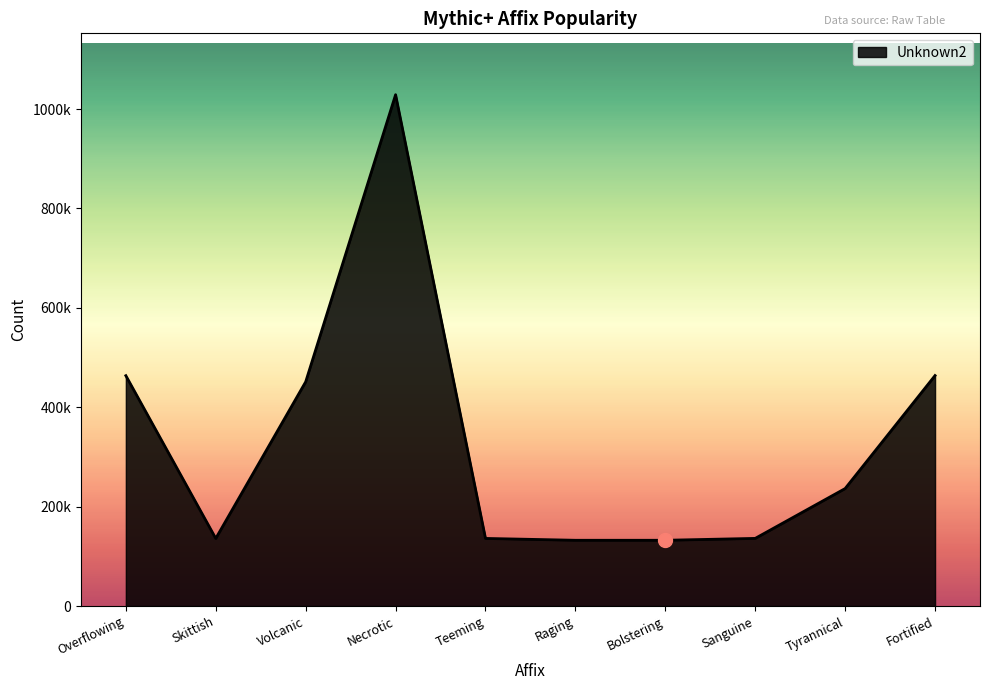

At which label is the value closest to 580671?

Fortified